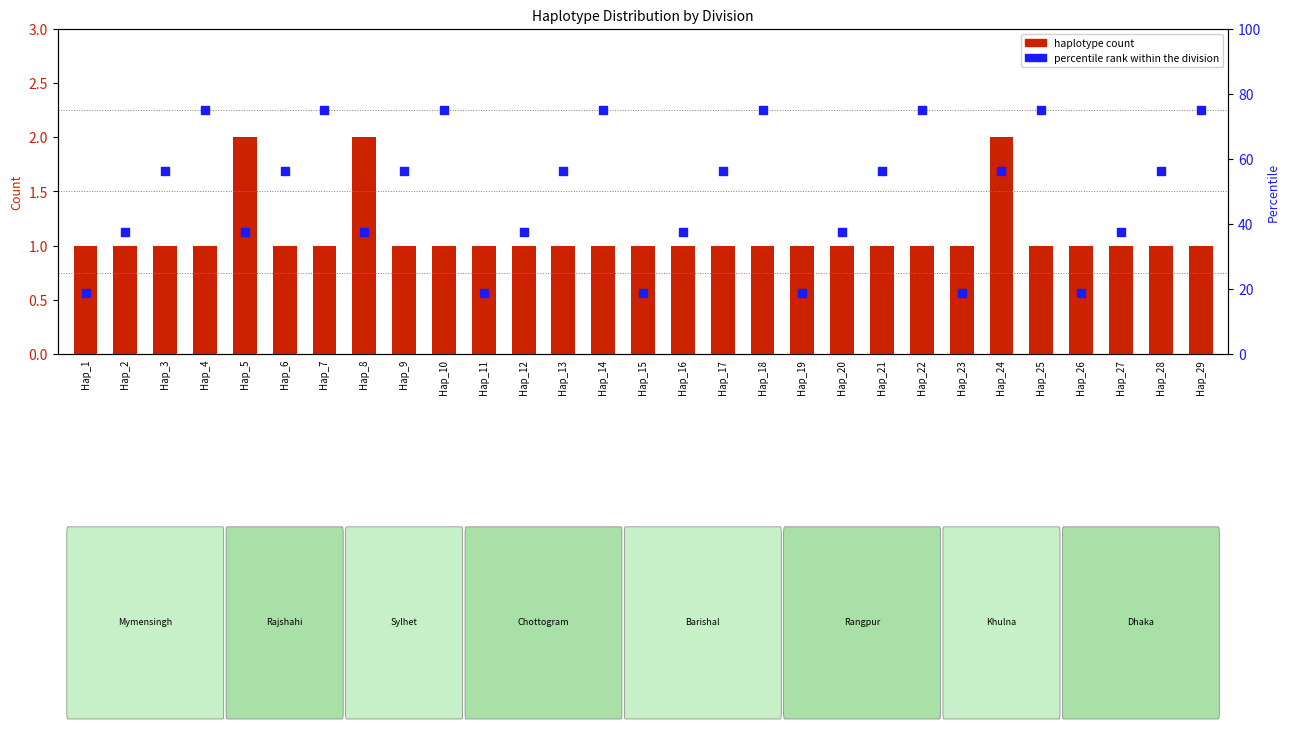

At how many categories does at least one series exceed 30?

23